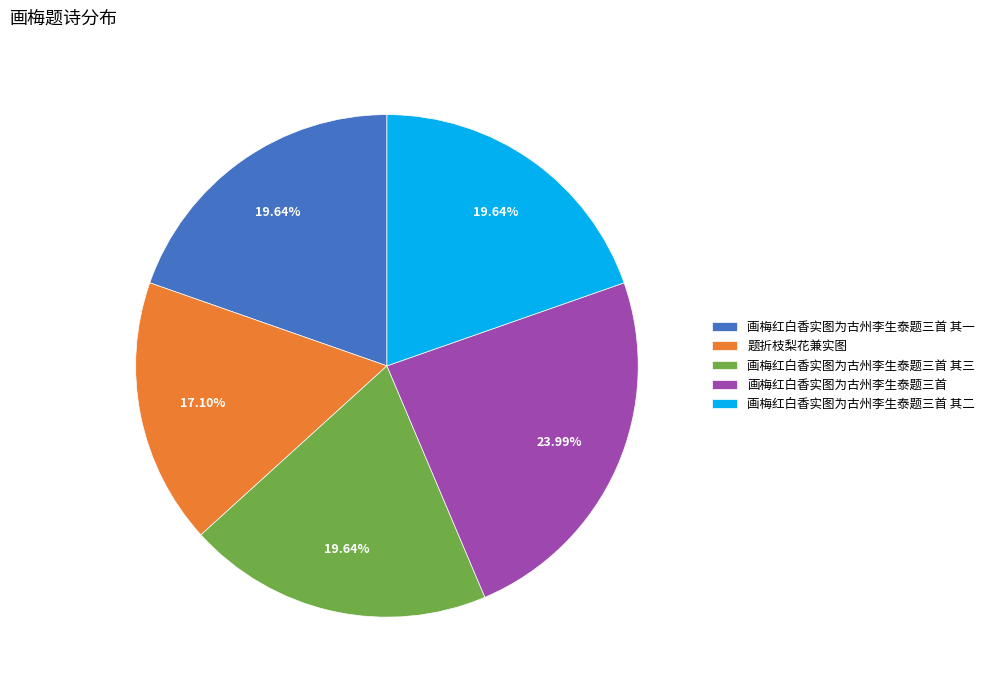

Which slice is the largest?

画梅红白香实图为古州李生泰题三首